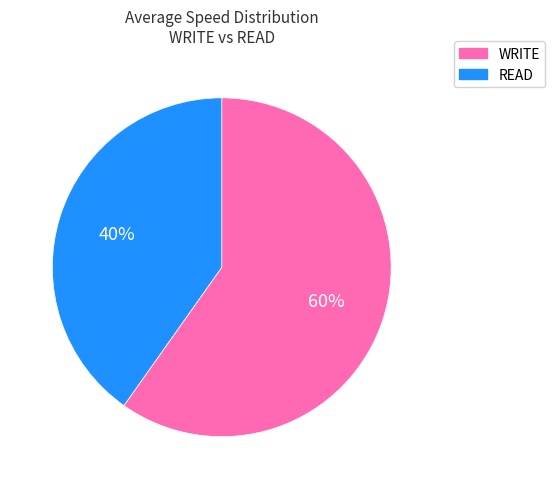

To the nearest percent, what is the difference between the largest and smallest slice percentages?

20%